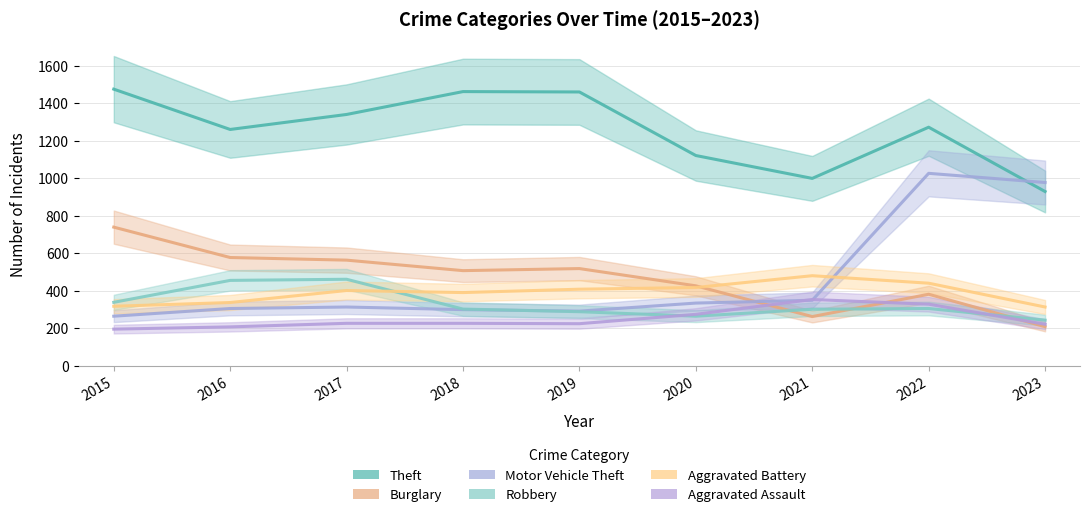

What is the maximum value for Motor Vehicle Theft?

1025